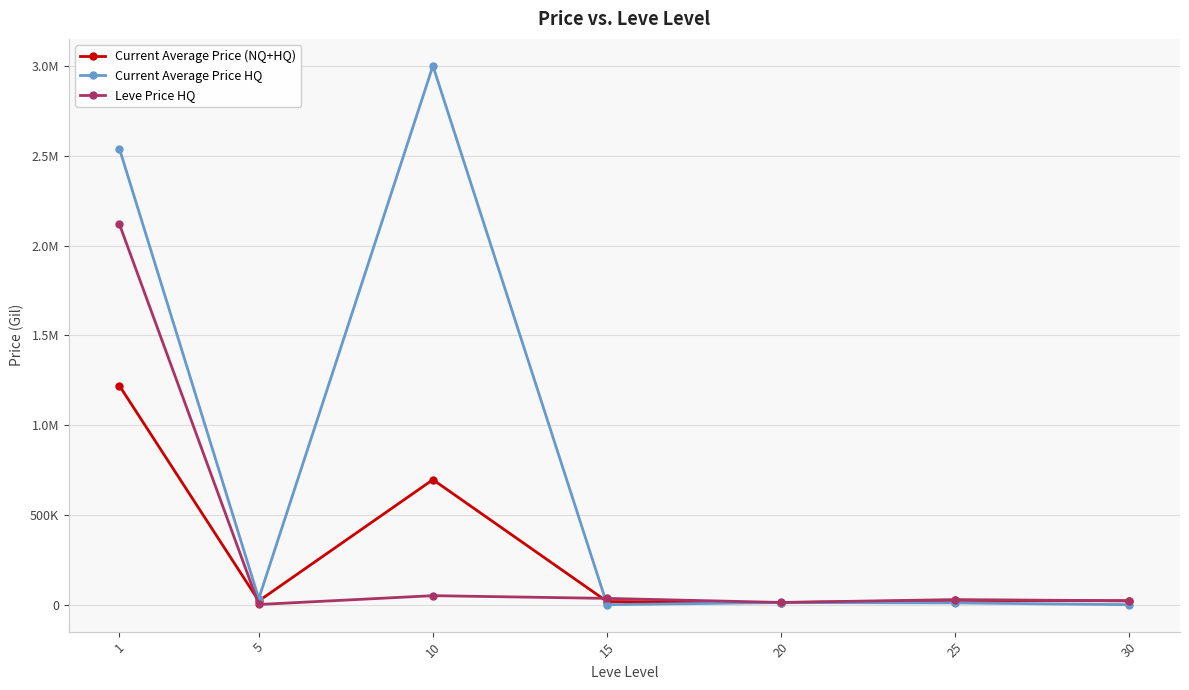

Does the chart display data point markers on the line(s)?

Yes